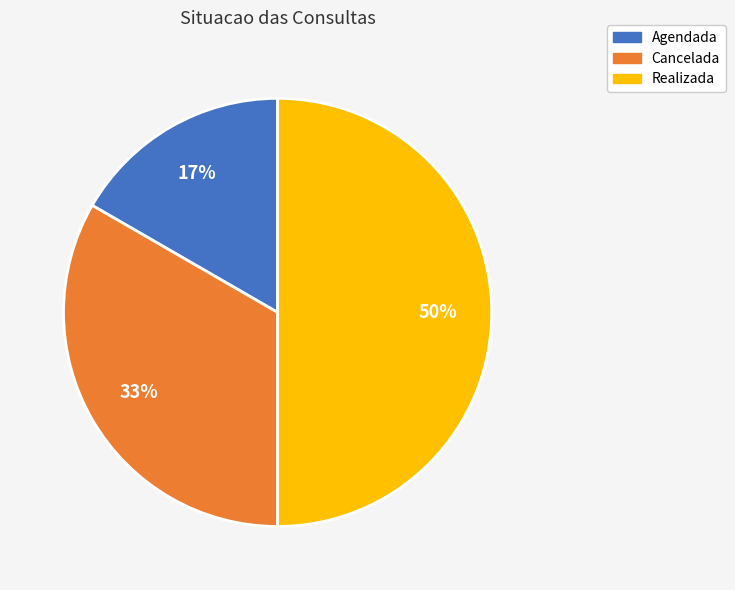

To the nearest percent, what portion does Cancelada represent?

33%